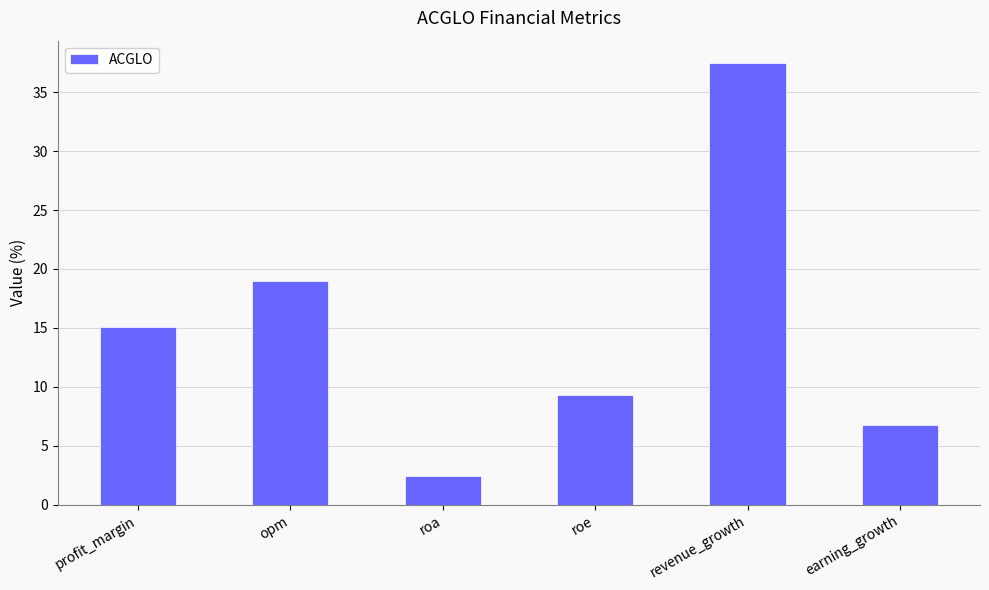

Between earning_growth and revenue_growth, which is larger?

revenue_growth